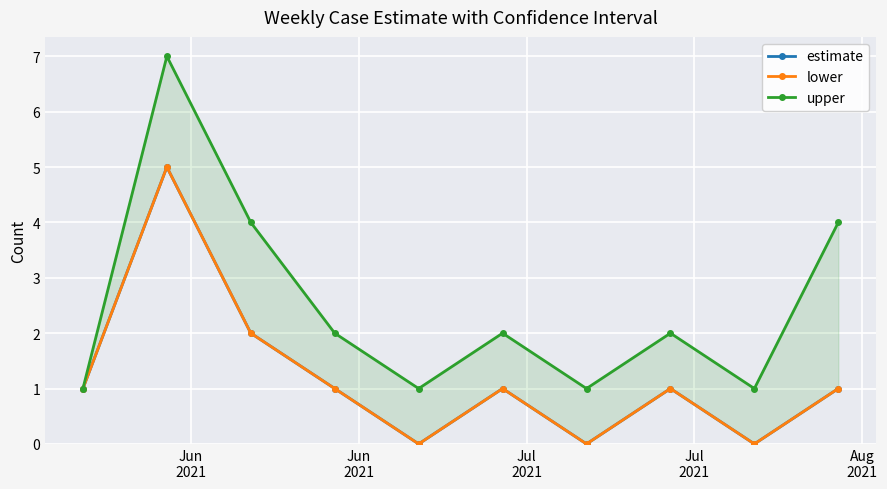

In upper, how many points are higher than both neighbors (excluding endpoints)?

3